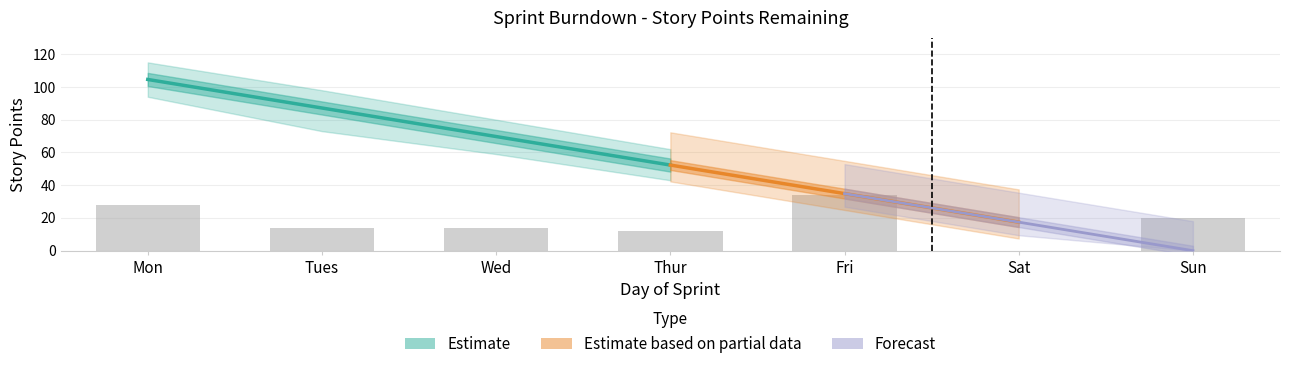

How many positive values does the Points Remaining series have?

6